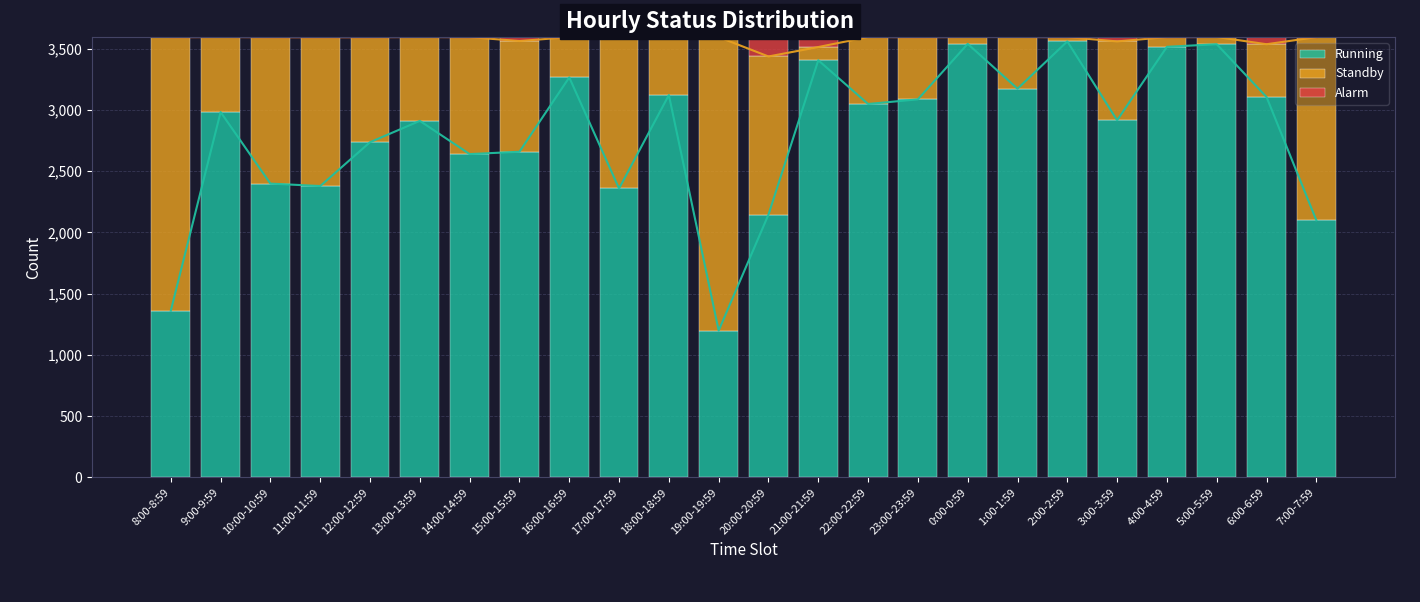

At which category does the chart reach its minimum across all series?

8:00-8:59